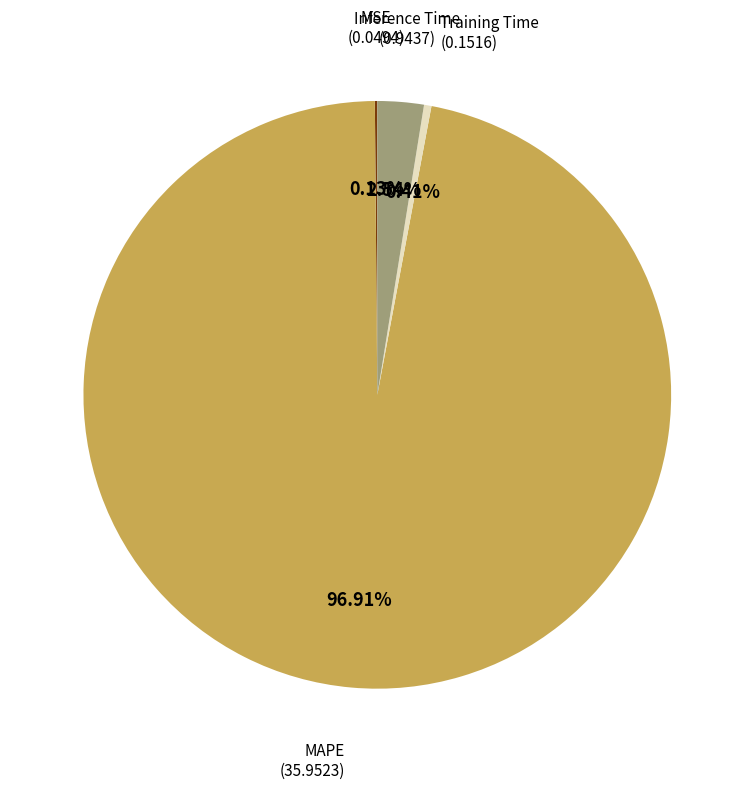

Is there any slice that represents more than half of the pie?

Yes